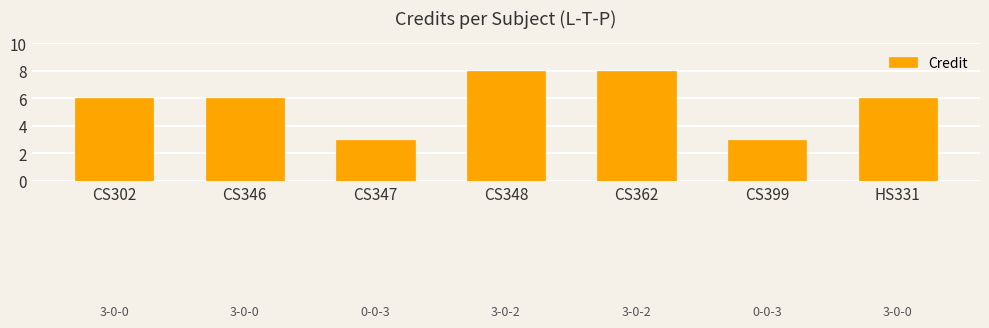

What is the change in value from CS302 to CS347?

-3